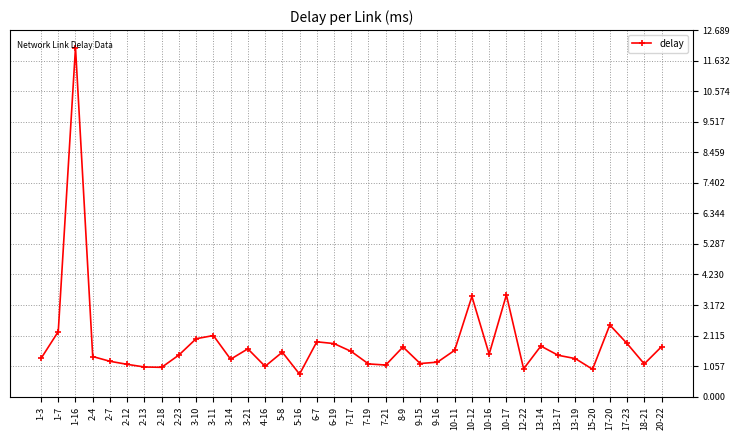

Which has a higher value, 1-16 or 3-14?

1-16